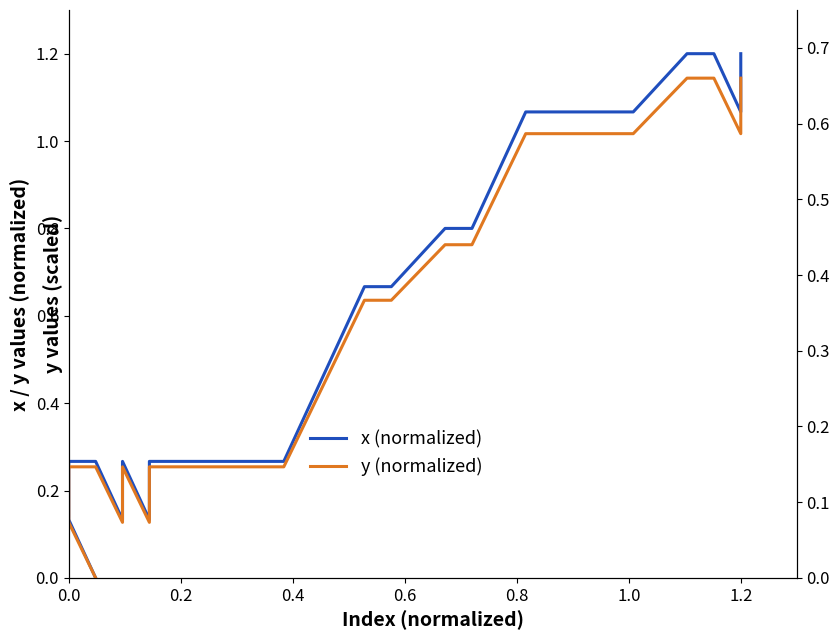

True or false: x (normalized) and y (normalized) intersect in this chart.

False